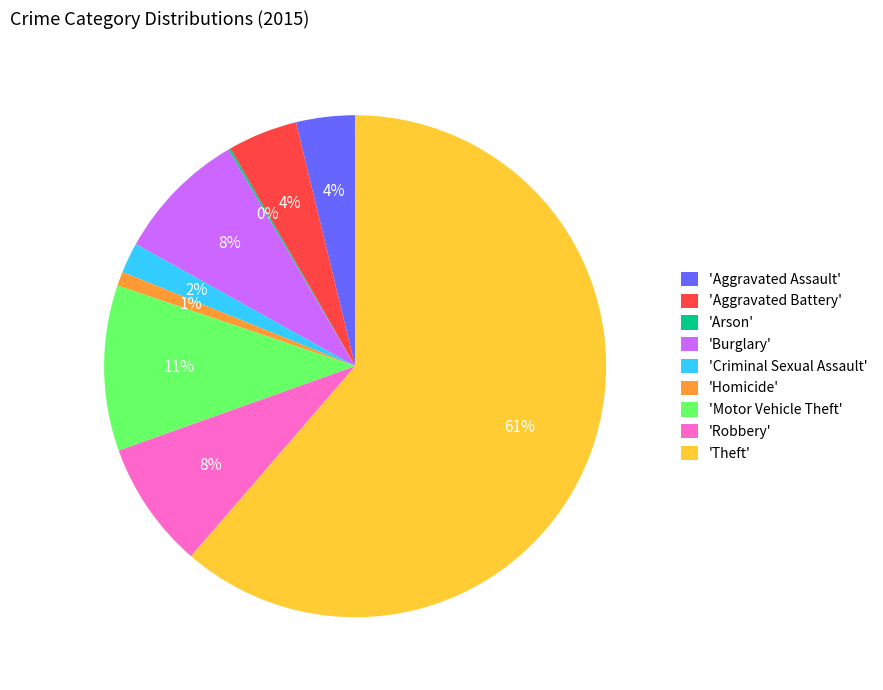

What is the largest slice in the pie chart?

'Theft'